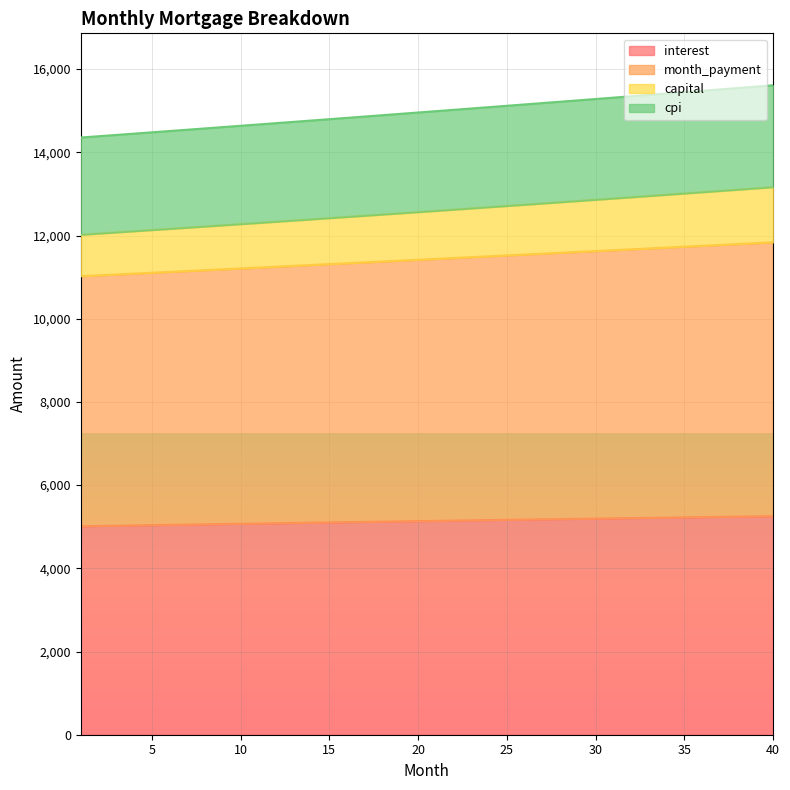

What is the maximum value for interest?

5253.9